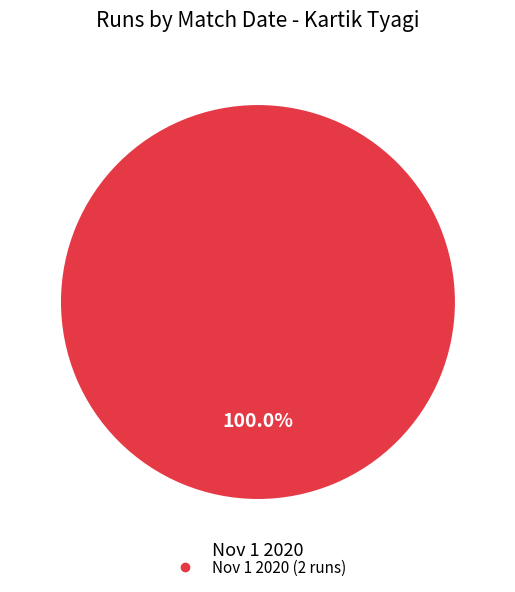

Is there any slice that represents more than half of the pie?

Yes